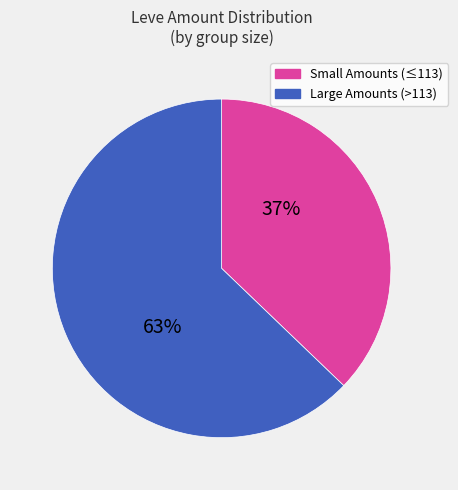

Is there any slice that represents more than half of the pie?

Yes